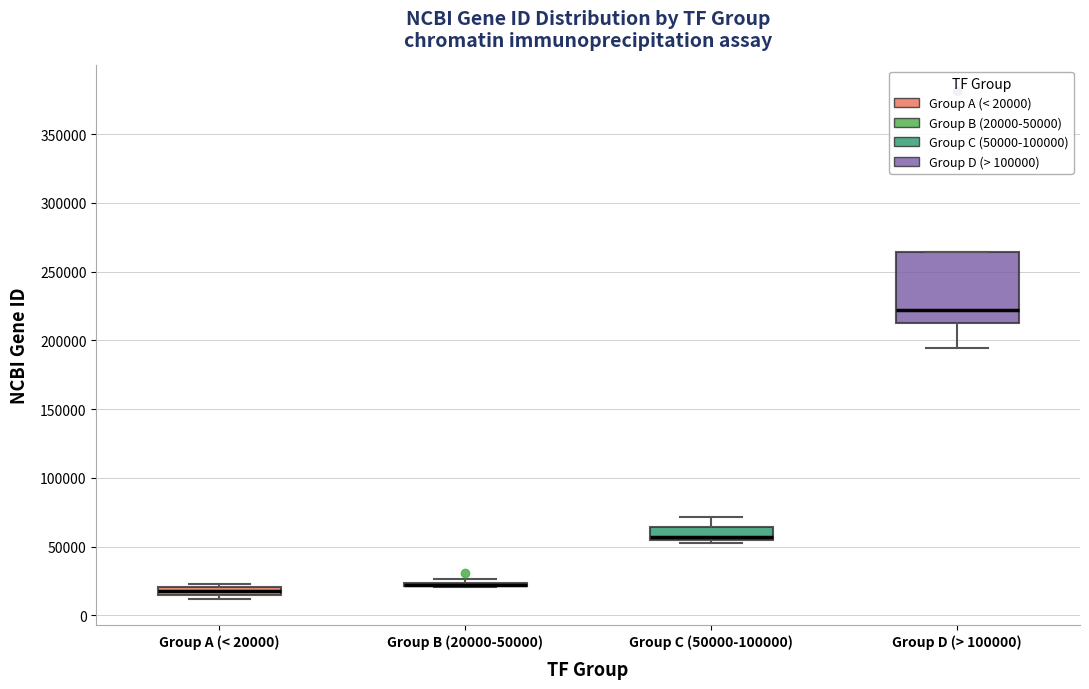

Comparing the boxes themselves (not the whiskers), which one is the tallest?

Group D (> 100000)